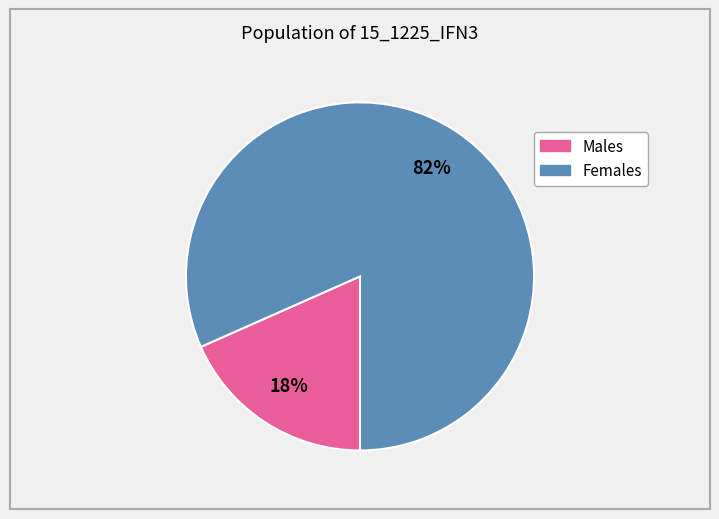

Is there any slice that represents more than half of the pie?

Yes